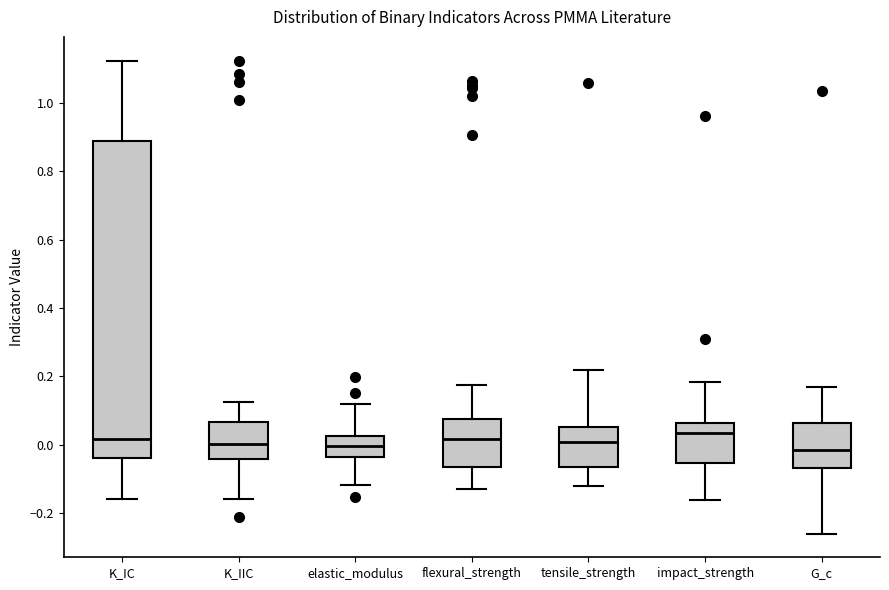

Comparing the boxes themselves (not the whiskers), which one is the tallest?

K_IC